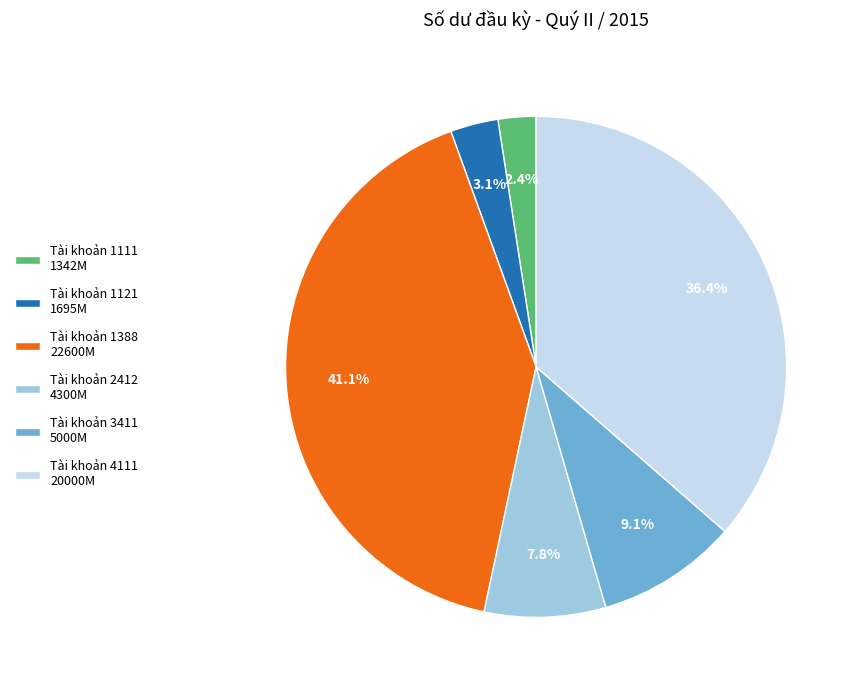

Is it true that Tài khoản 3411 is 3% of the pie?

False